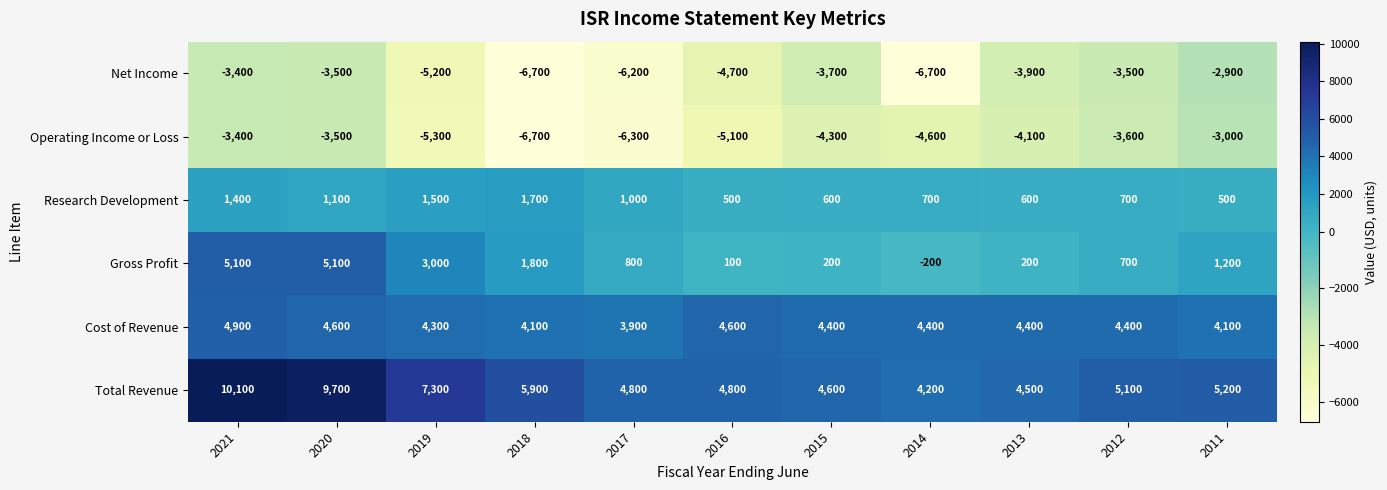

Where does the Gross Profit series first go above 800?

2021